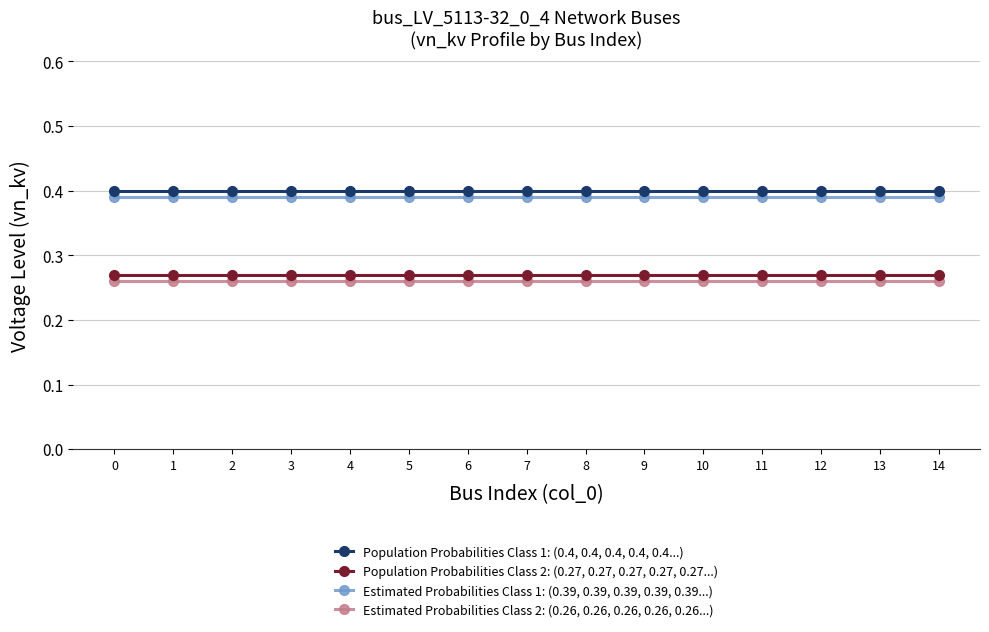

Which series has the largest total across all categories?

Population Probabilities Class 1: (0.4, 0.4, 0.4, 0.4, 0.4...)